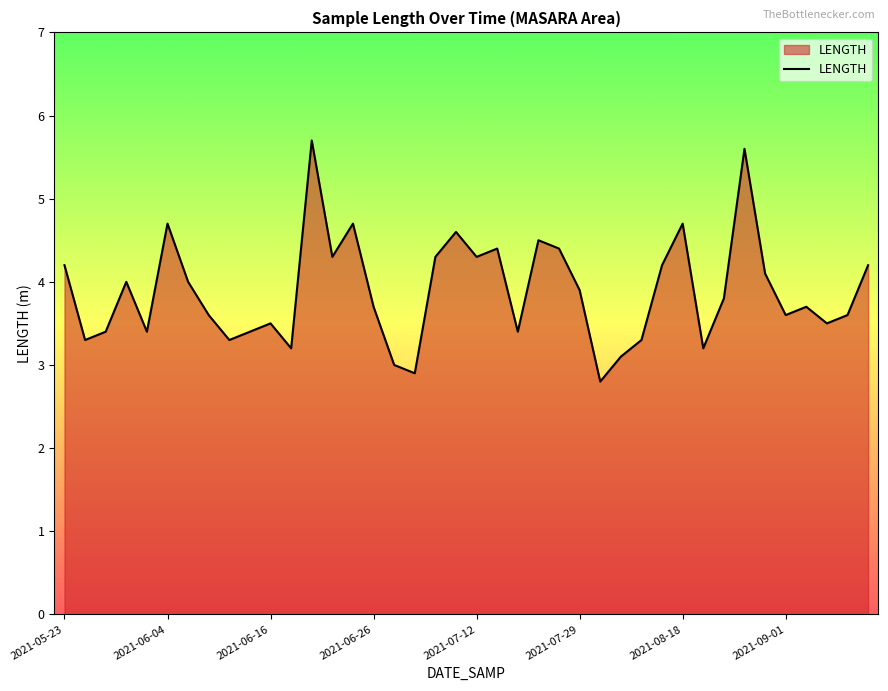

What is the minimum value shown in the chart?

2.8